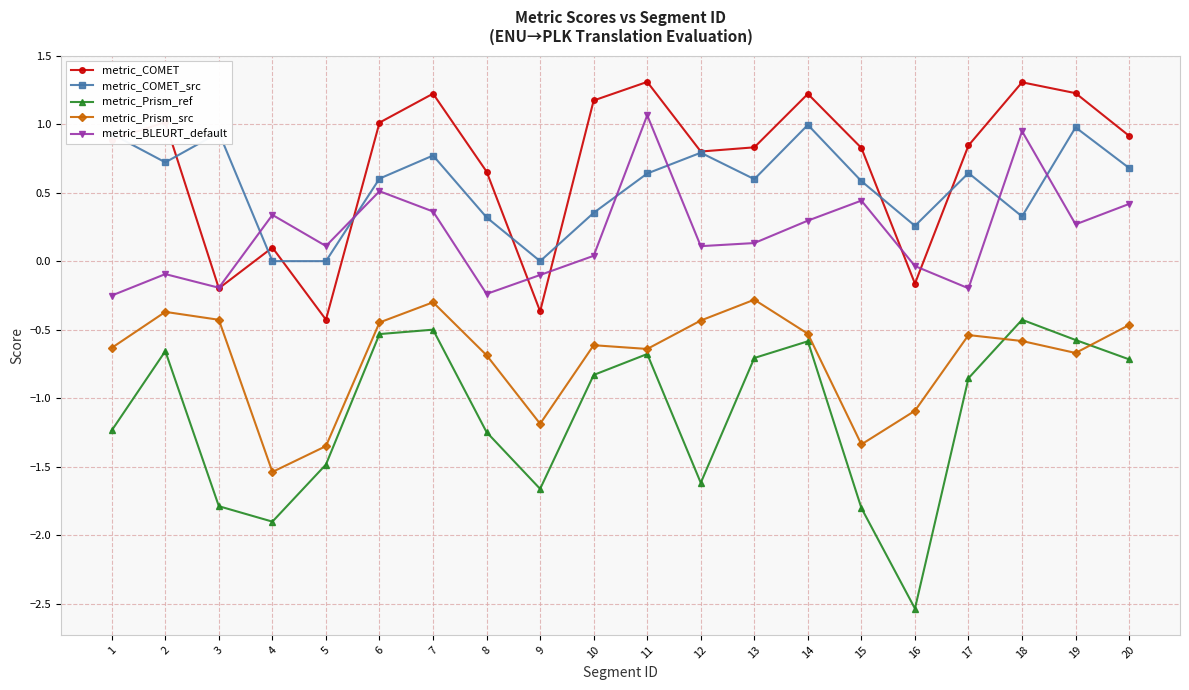

What is the value of the metric_COMET point at the 2nd from the left?

1.0